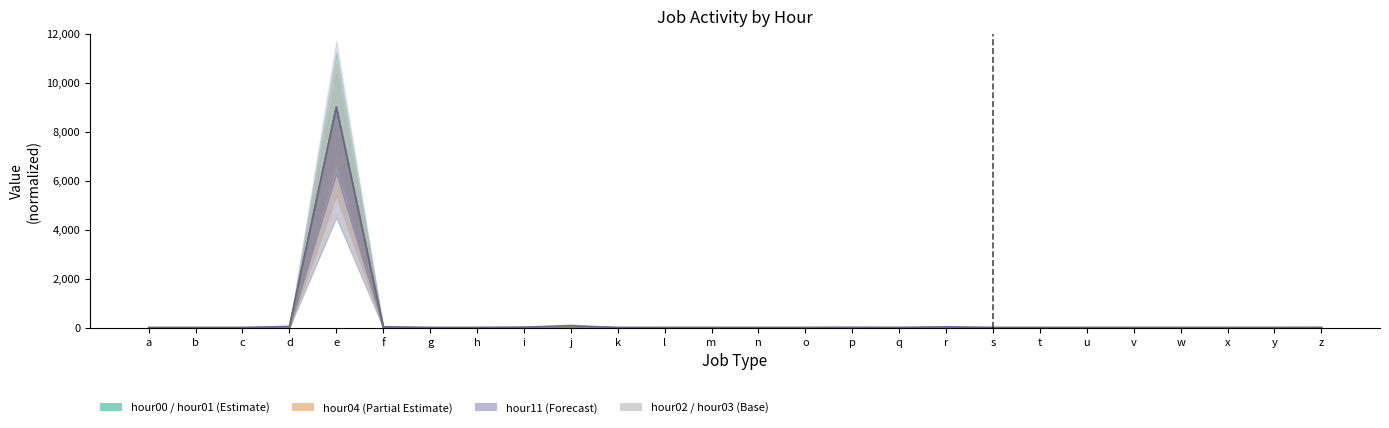

What is the difference between the maximum and minimum values in the hour02 series?

9000.0